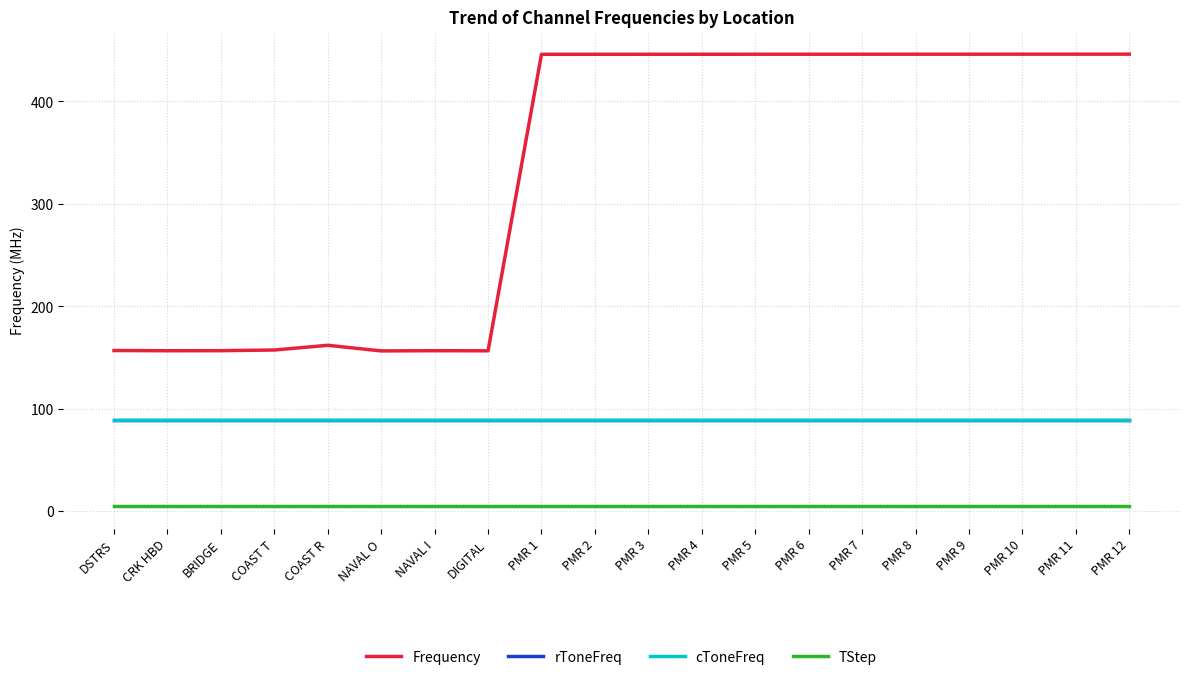

List the labels in order of cToneFreq value, smallest first.

DSTRS, CRK HBD, BRIDGE, COAST T, COAST R, NAVAL O, NAVAL I, DIGITAL, PMR 1, PMR 2, PMR 3, PMR 4, PMR 5, PMR 6, PMR 7, PMR 8, PMR 9, PMR 10, PMR 11, PMR 12